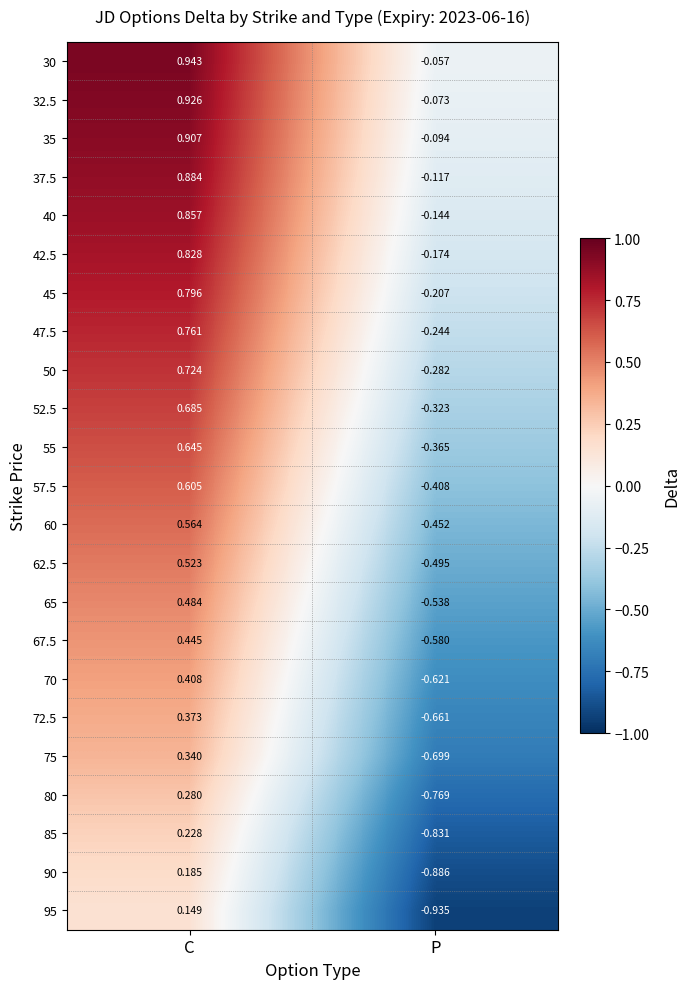

Count the number of data series in this chart.

23